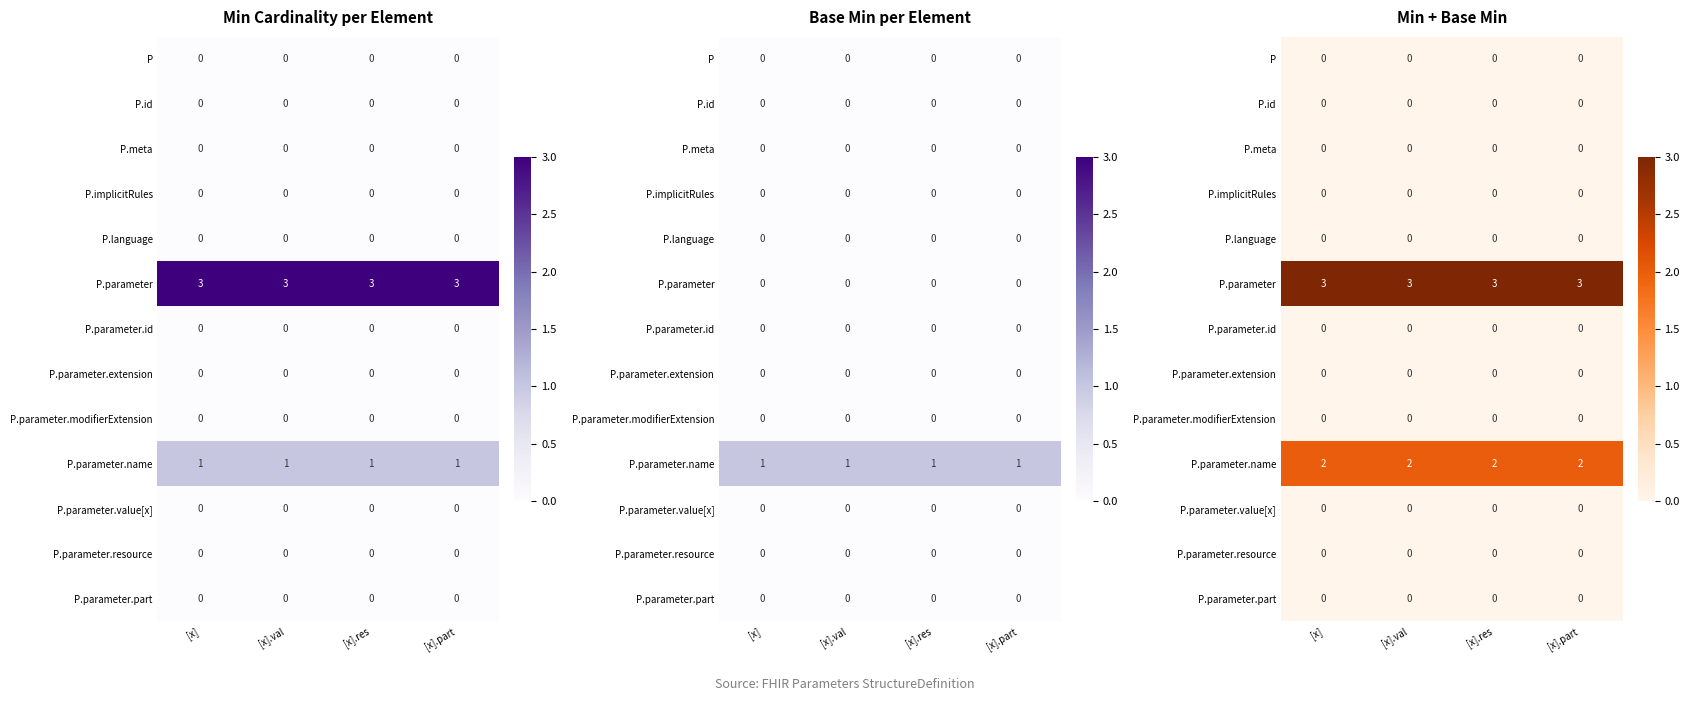

Rank the categories by P.parameter.name value from highest to lowest.

[x], [x].val, [x].res, [x].part